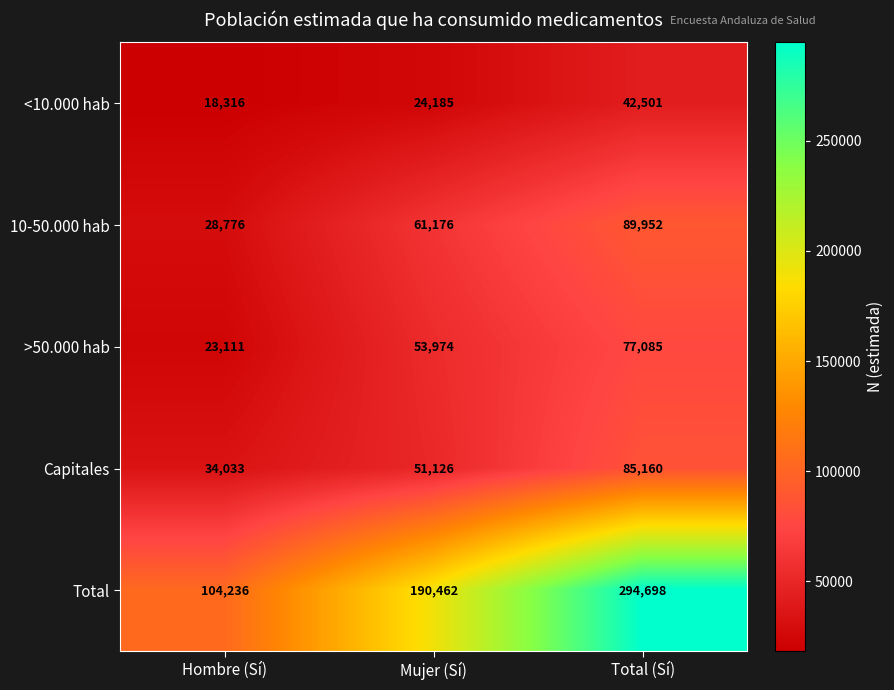

The value of >50.000 hab at Total (Sí) is 77085. True or false?

True